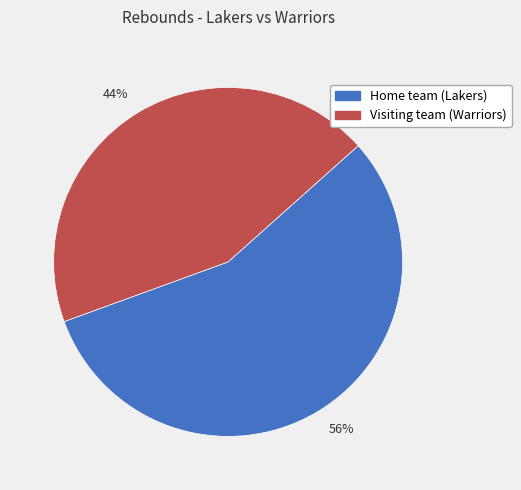

To the nearest percent, what is the average slice percentage?

50%